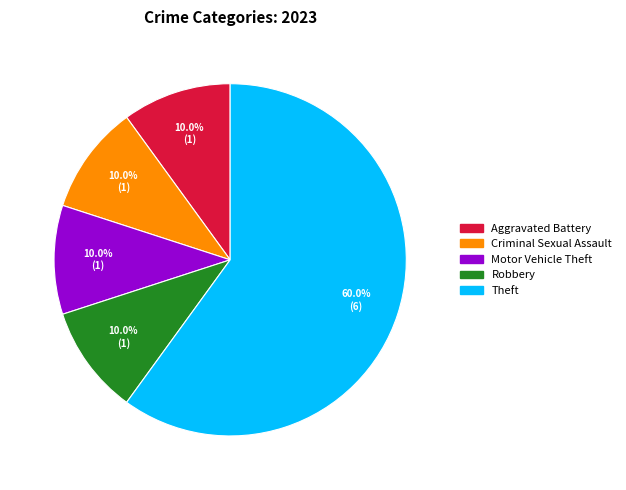

How many slices are in this pie chart?

5